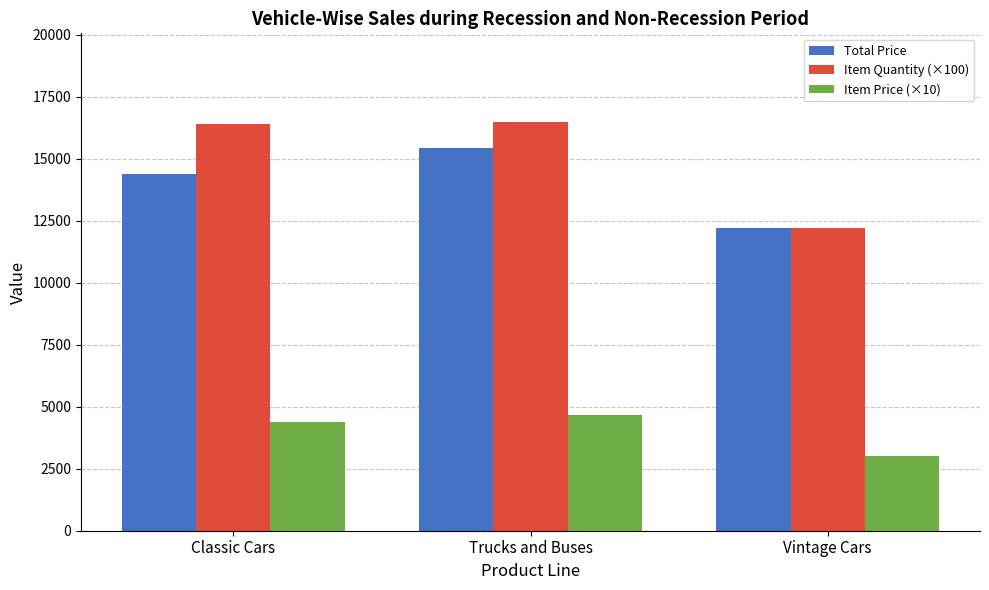

Does the chart contain any negative values?

No